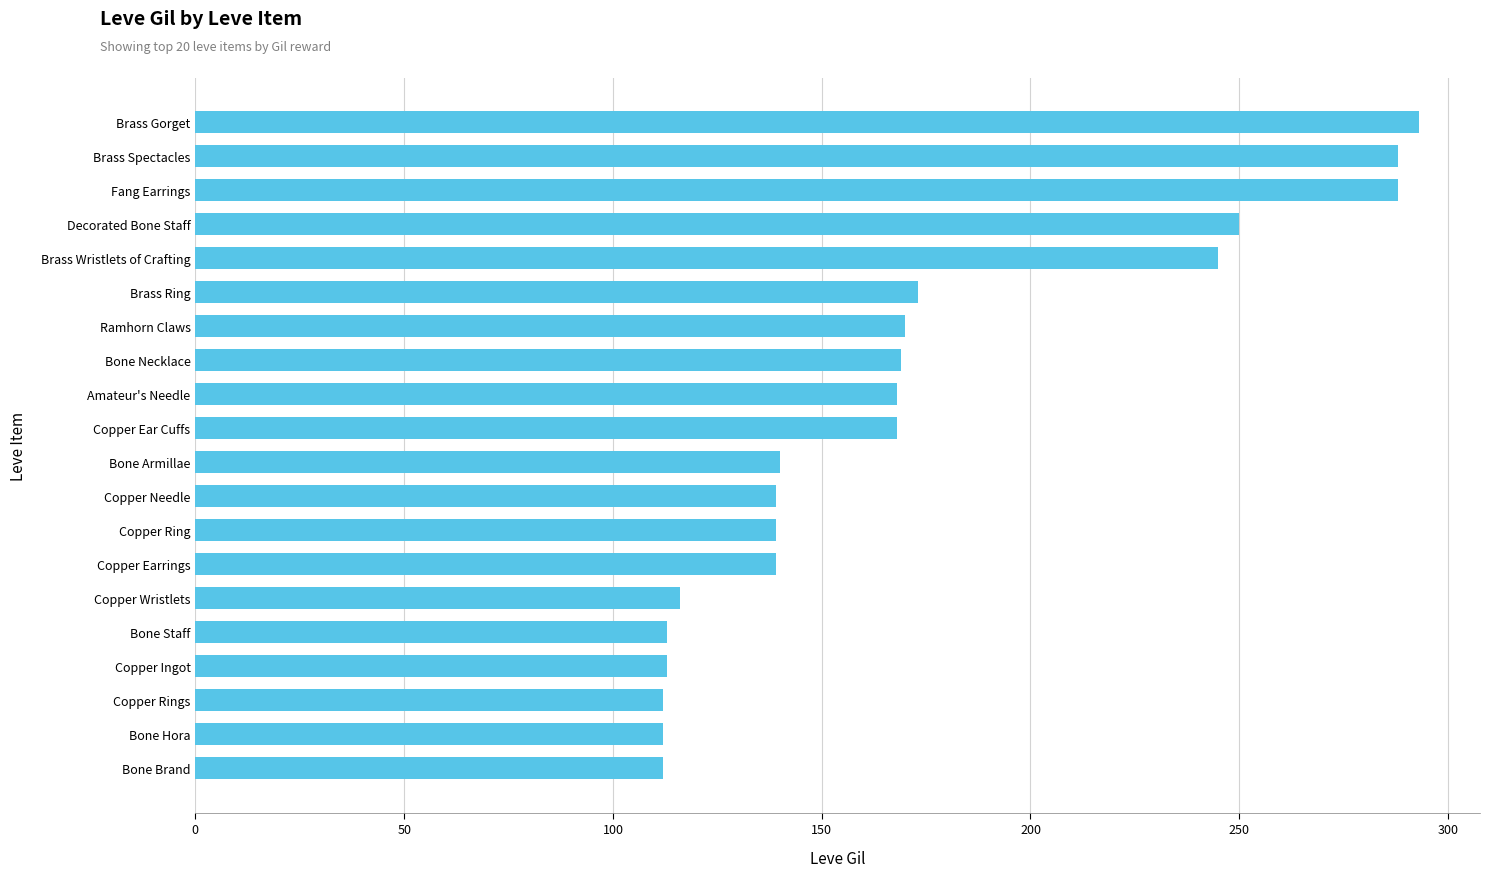

Are the bars grouped side by side (vs. stacked)?

No